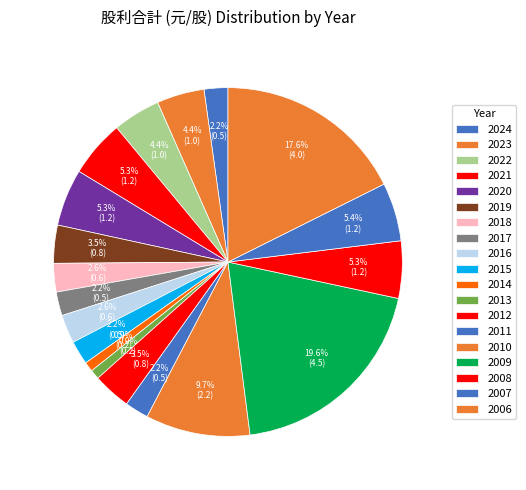

True or false: 2015 accounts for 1% of the total.

False